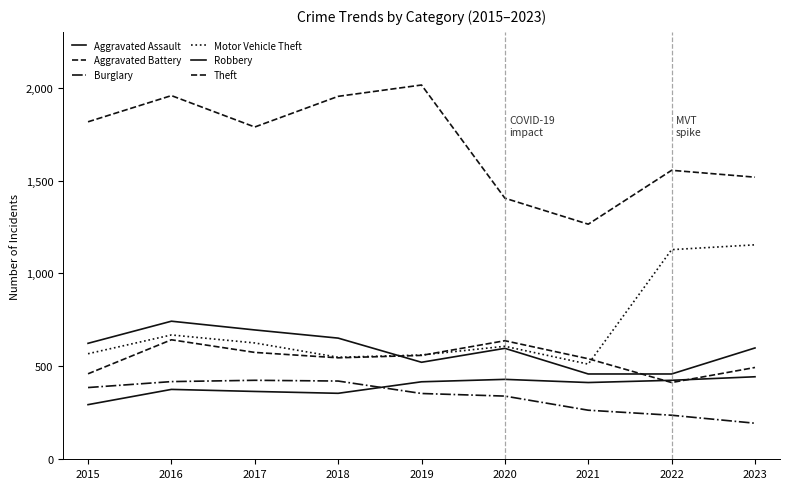

At how many categories does at least one series exceed 522?

9